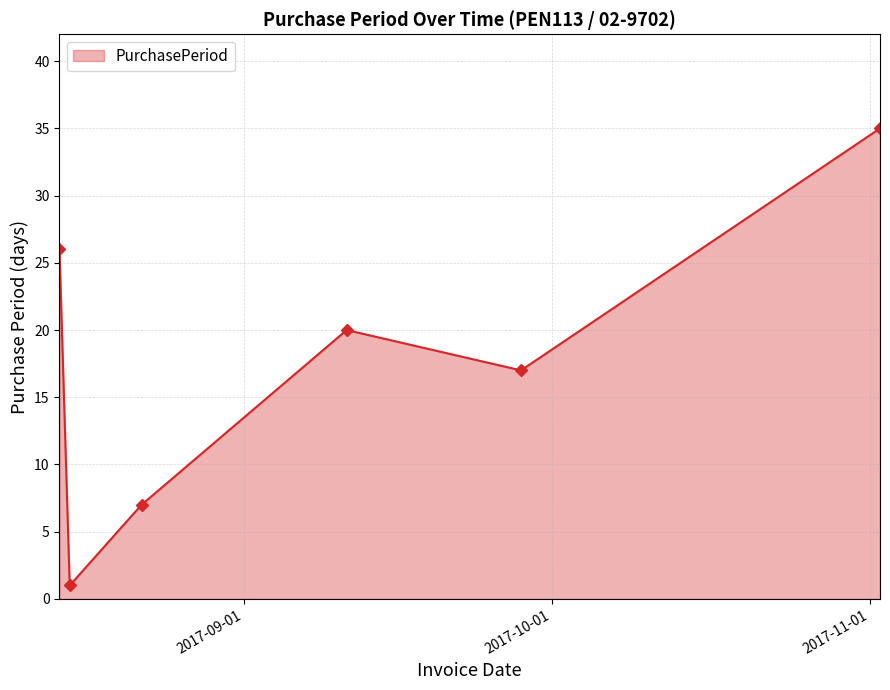

What is the maximum value shown in the chart?

35